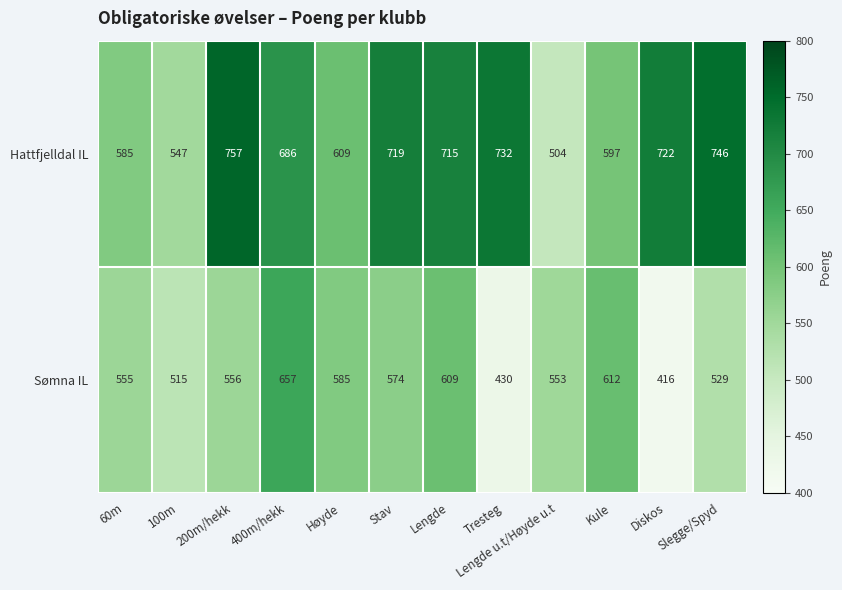

Read the Sømna IL value at Slegge/Spyd.

529